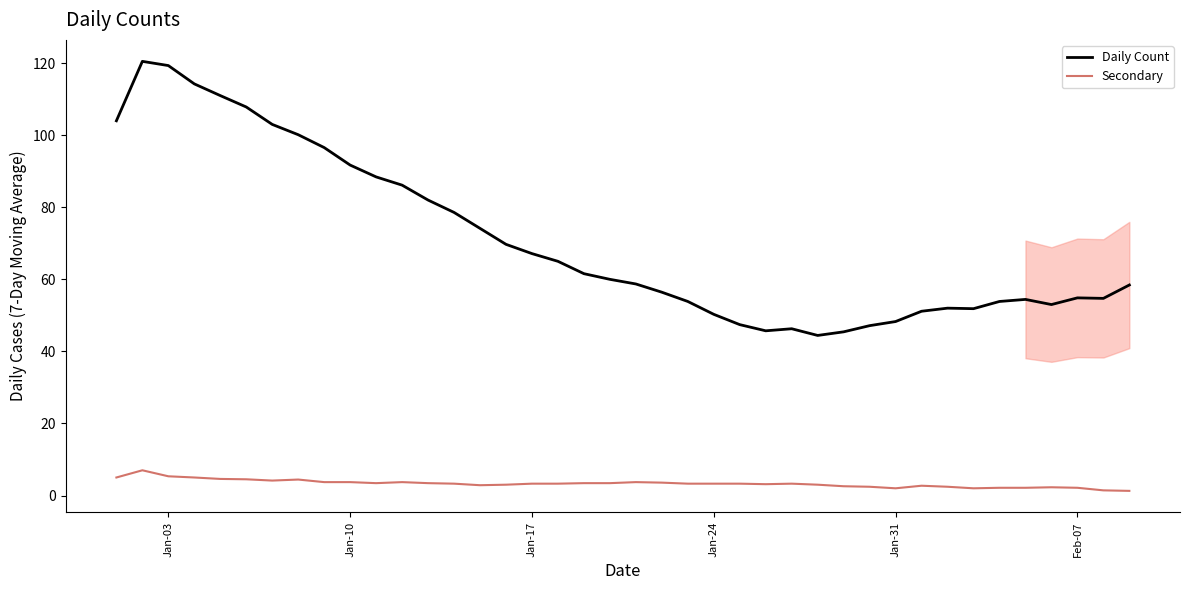

True or false: Secondary and Daily Count intersect in this chart.

False